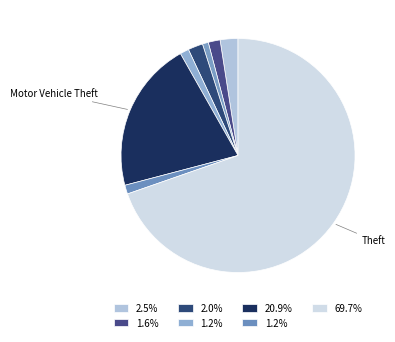

Is there any slice that represents more than half of the pie?

Yes